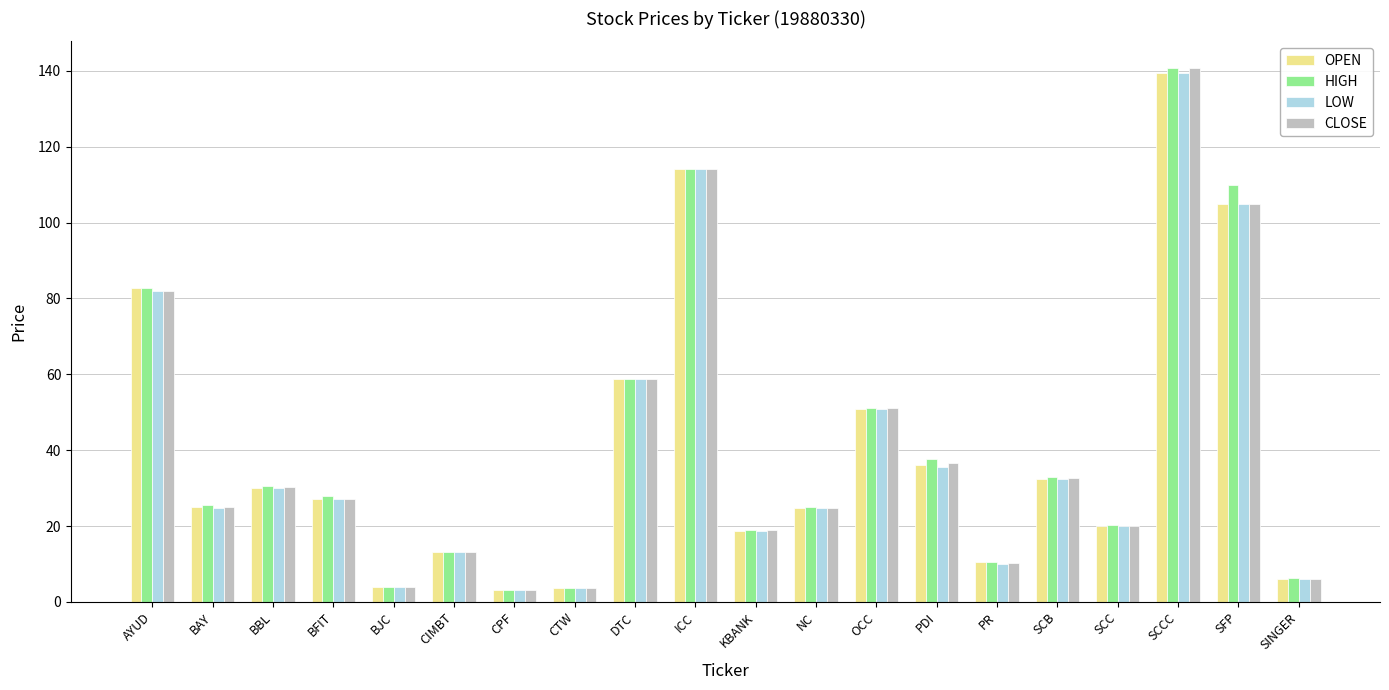

Are the bars horizontal?

No